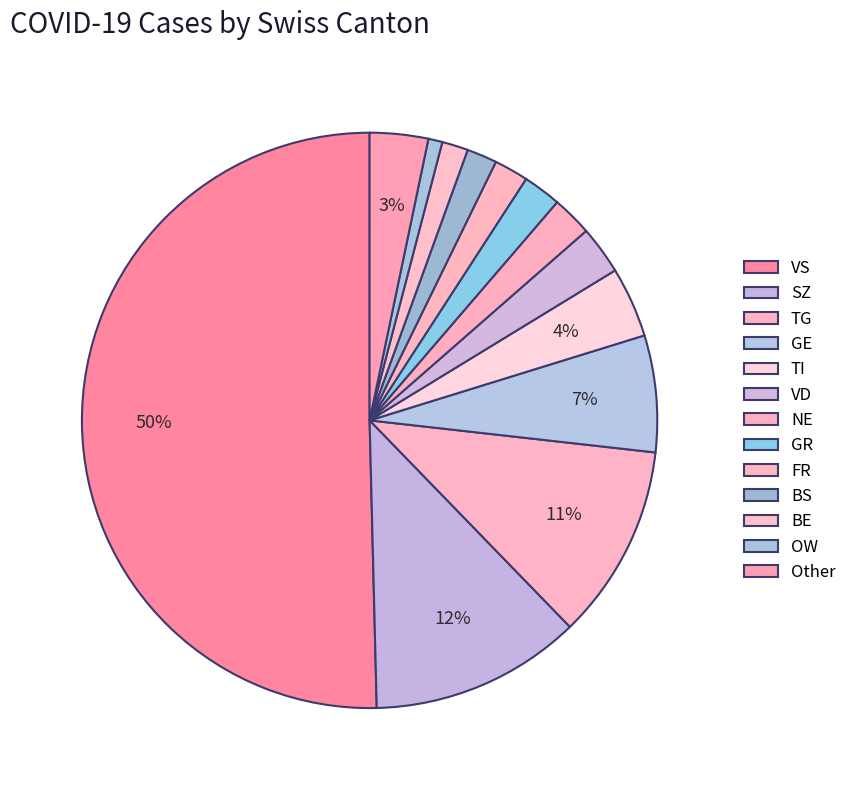

How many segments does this pie chart have?

13